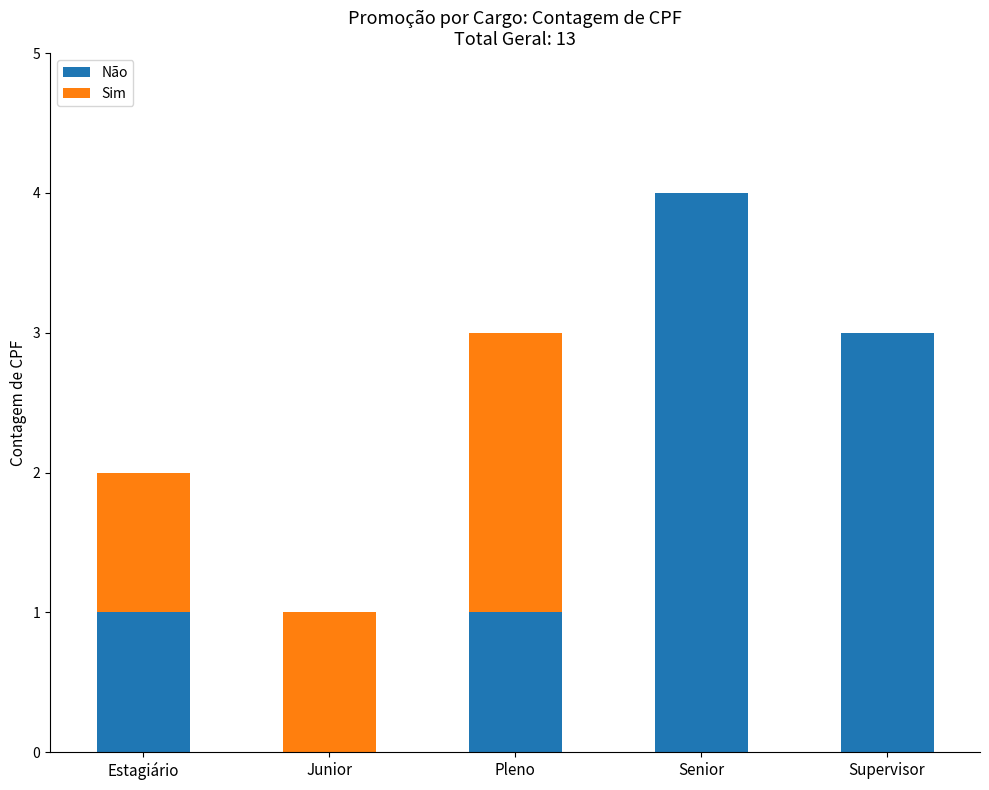

What are all the series names shown in the legend?

Não, Sim